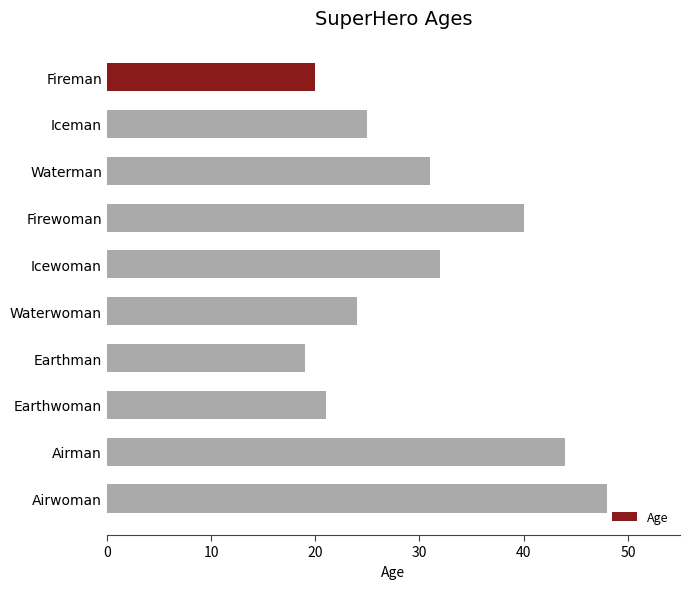

What is the label of the 2nd bar from the top?

Iceman